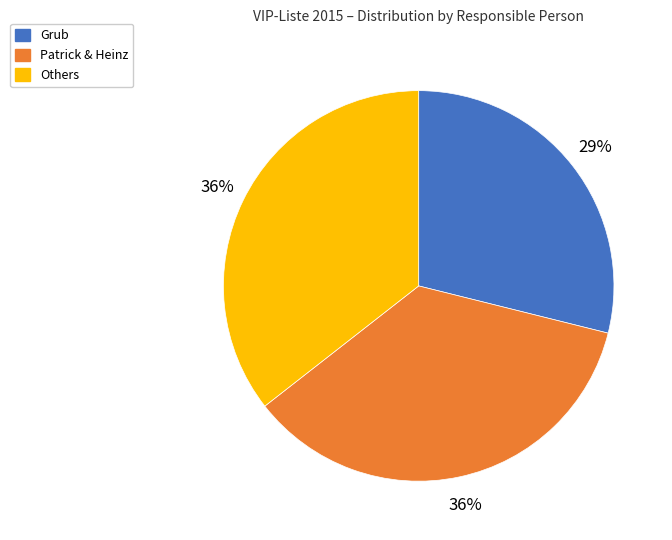

To the nearest percent, what is the average slice percentage?

33%